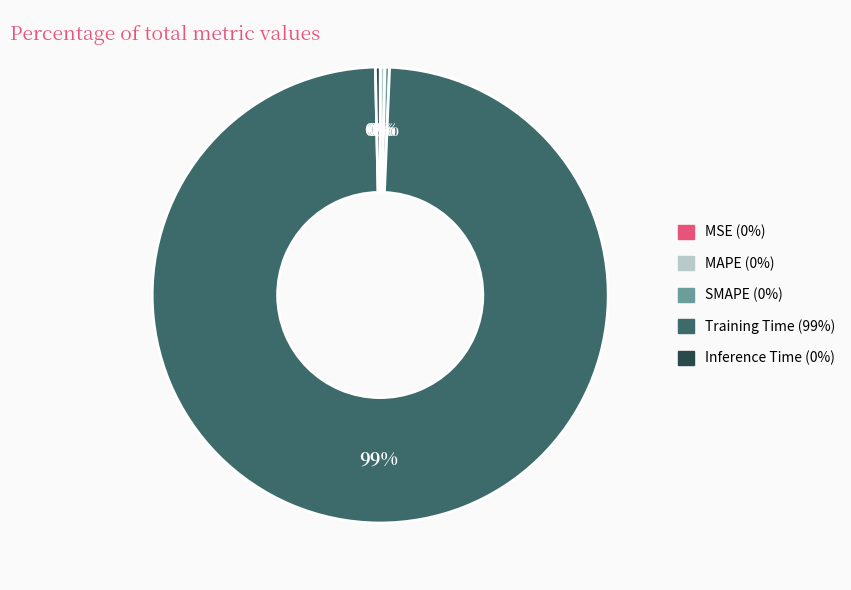

To the nearest percent, what is the average slice percentage?

20%